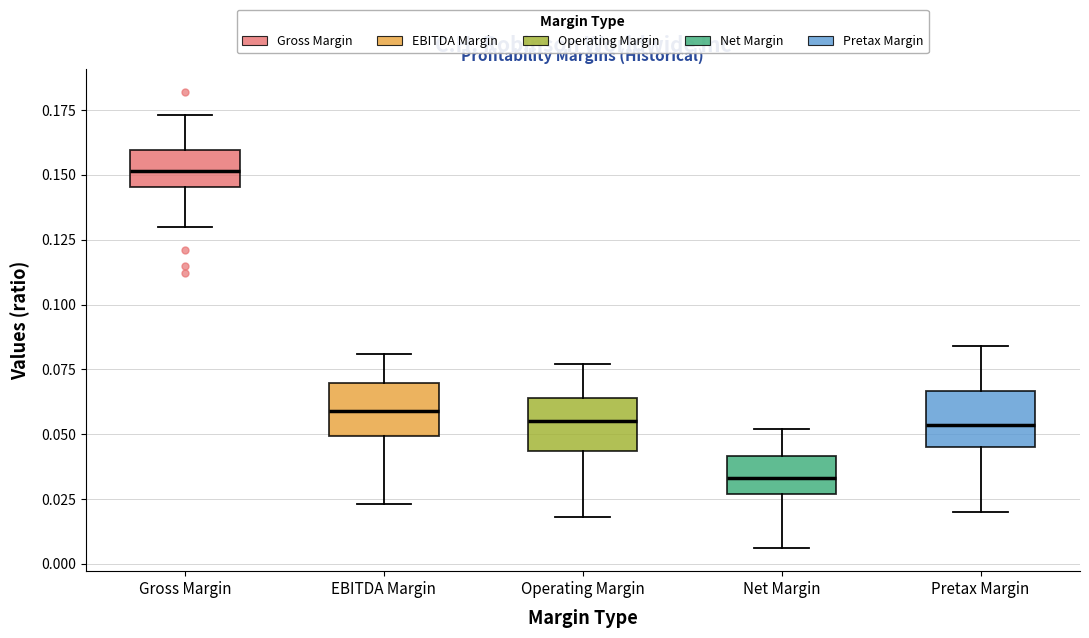

Which box's median line is the highest?

Gross Margin